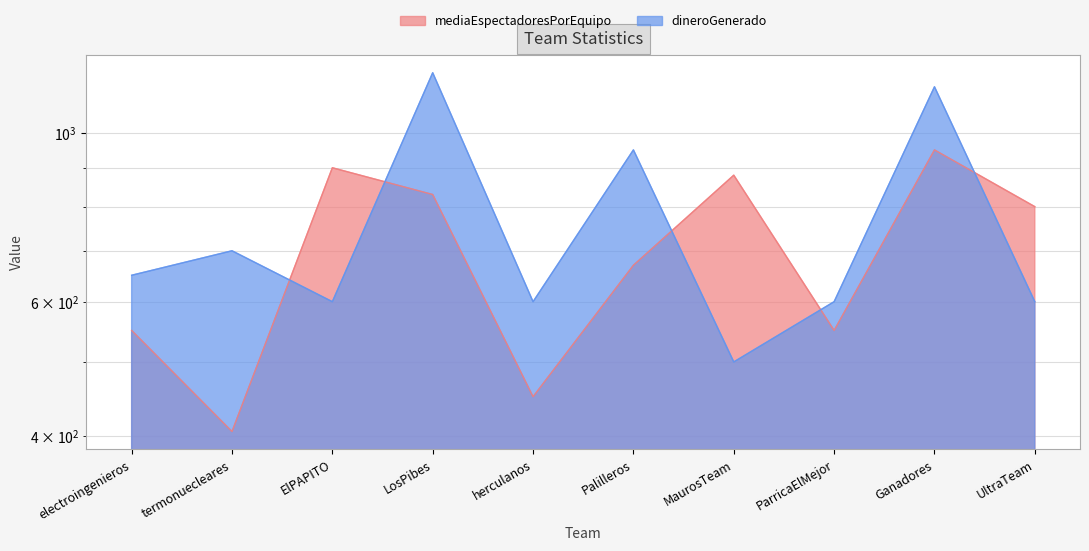

What is the total value across all series at LosPibes?

2030